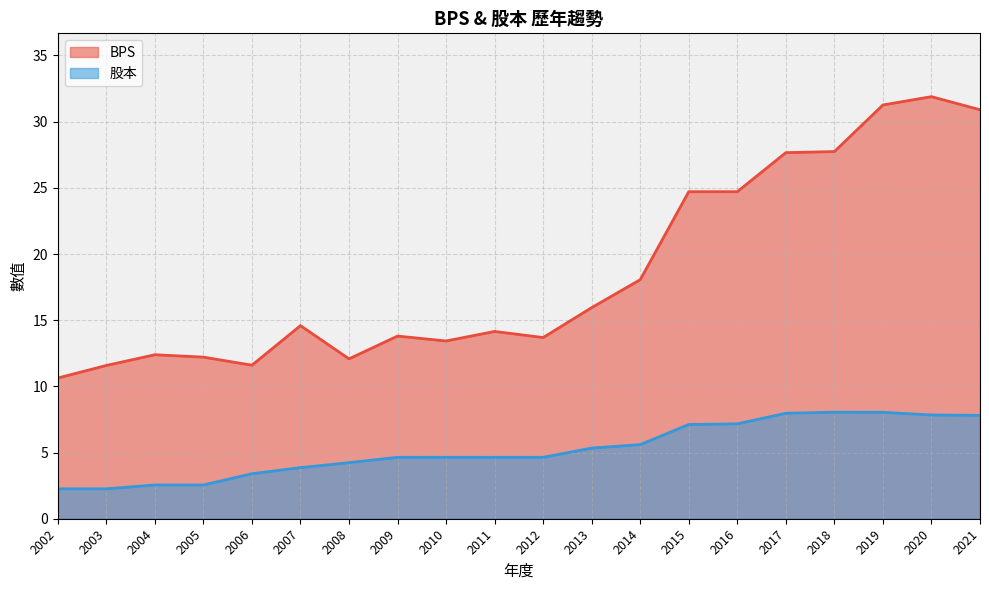

True or false: 股本 has a value of 2.1 at 2007.

False